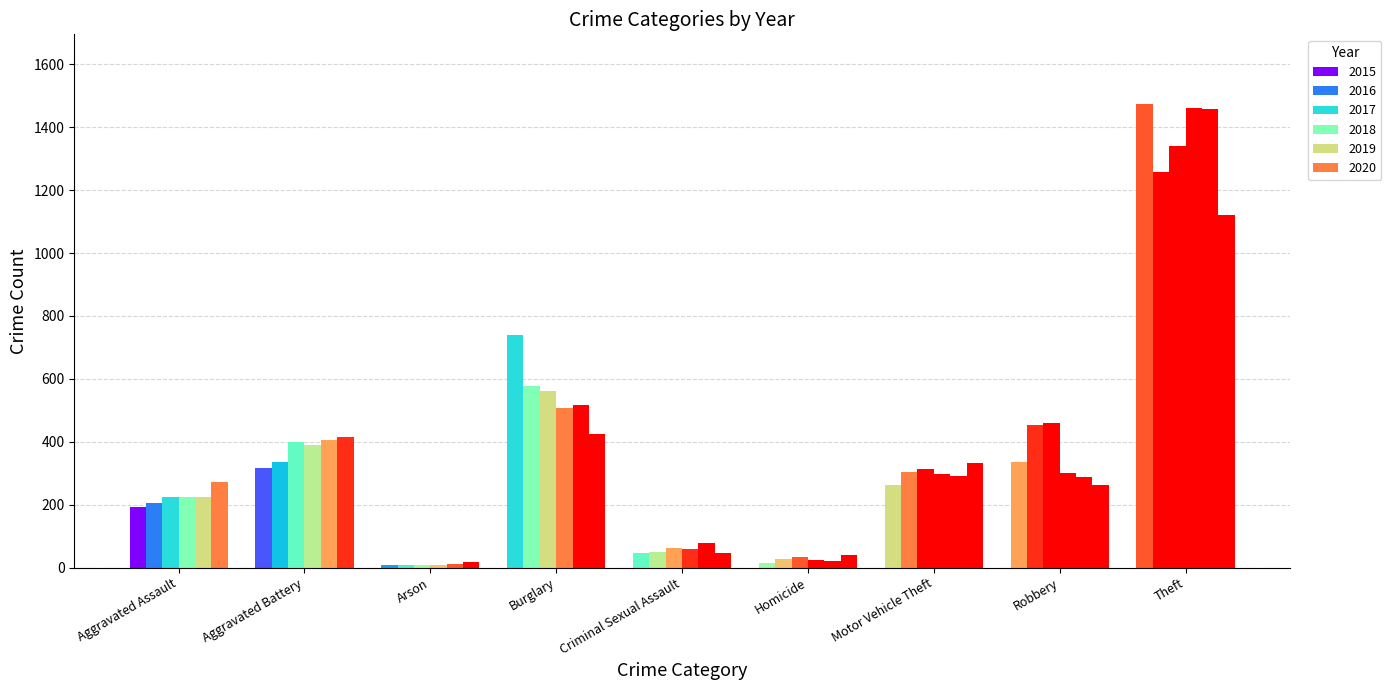

What is the sum of the 2018 values at Homicide and Motor Vehicle Theft?

323